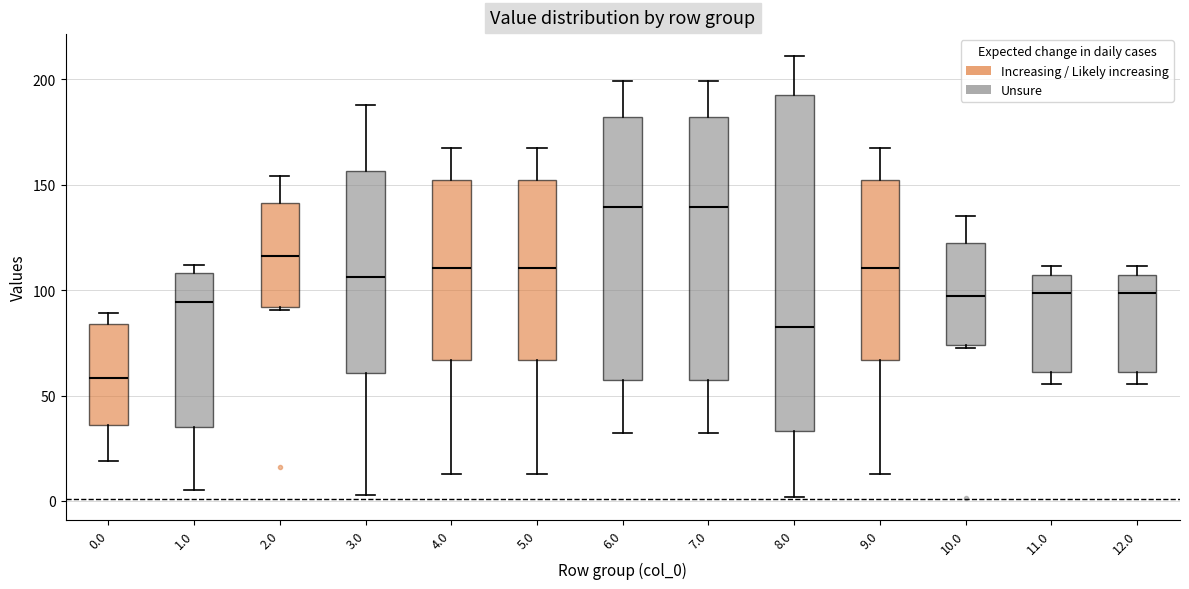

Reading left to right, read every box against the y-axis: the position of its median line, the range the box covers, and the ends of its whiskers. The values are not printed on the chart, so give them approximately, as read against the axis.

0.0: median 60, box 35 to 85, whiskers 20 to 90
1.0: median 95, box 35 to 110, whiskers 5 to 110 (just above the box's upper edge)
2.0: median 115, box 90 to 140, whiskers 90 (just below the box's lower edge) to 155
3.0: median 105, box 60 to 155, whiskers 5 to 190
4.0: median 110, box 65 to 150, whiskers 15 to 165
5.0: median 110, box 65 to 150, whiskers 15 to 165
6.0: median 140, box 55 to 180, whiskers 30 to 200
7.0: median 140, box 55 to 180, whiskers 30 to 200
8.0: median 80, box 35 to 190, whiskers 0 to 210
9.0: median 110, box 65 to 150, whiskers 15 to 165
10.0: median 95, box 75 to 120, whiskers 75 to 135
11.0: median 100, box 60 to 105, whiskers 55 to 110
12.0: median 100, box 60 to 105, whiskers 55 to 110